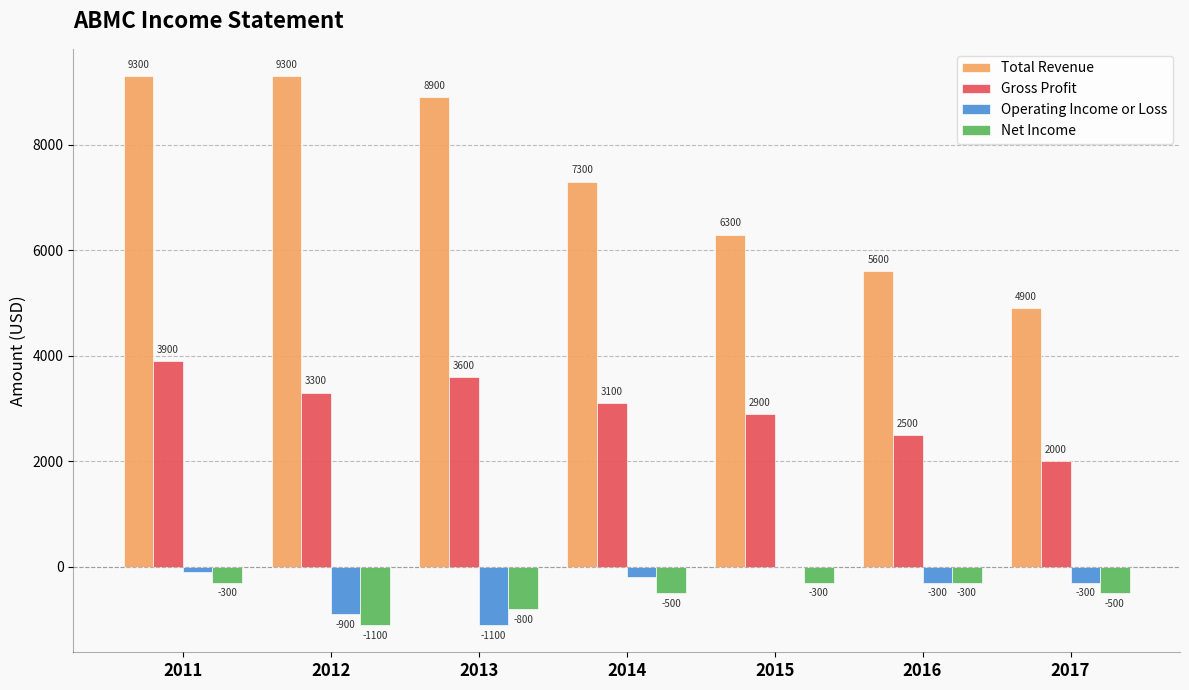

Which series changed the most between 2014 and 2016?

Total Revenue